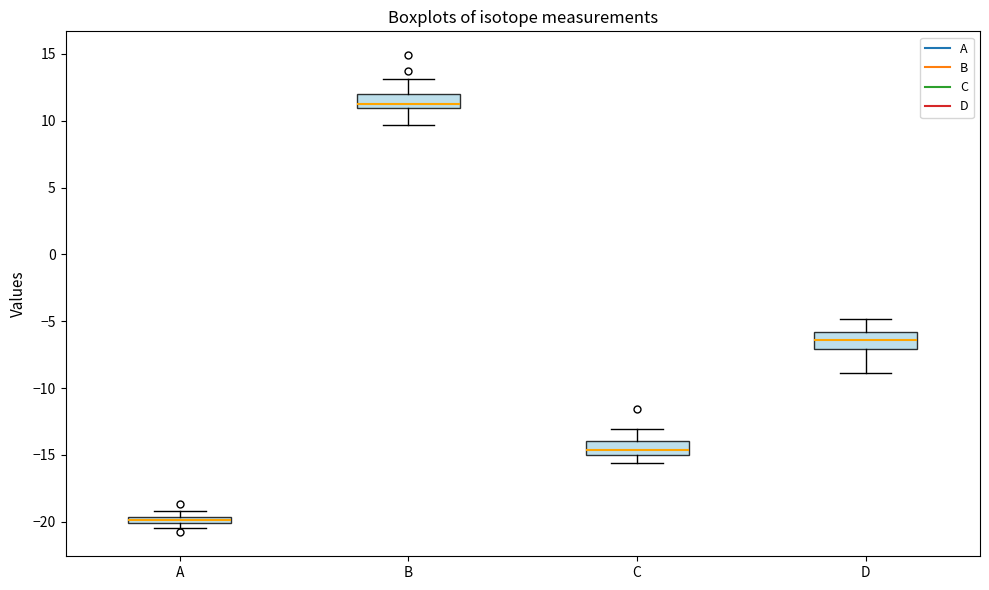

Which box has the lowest median line?

A